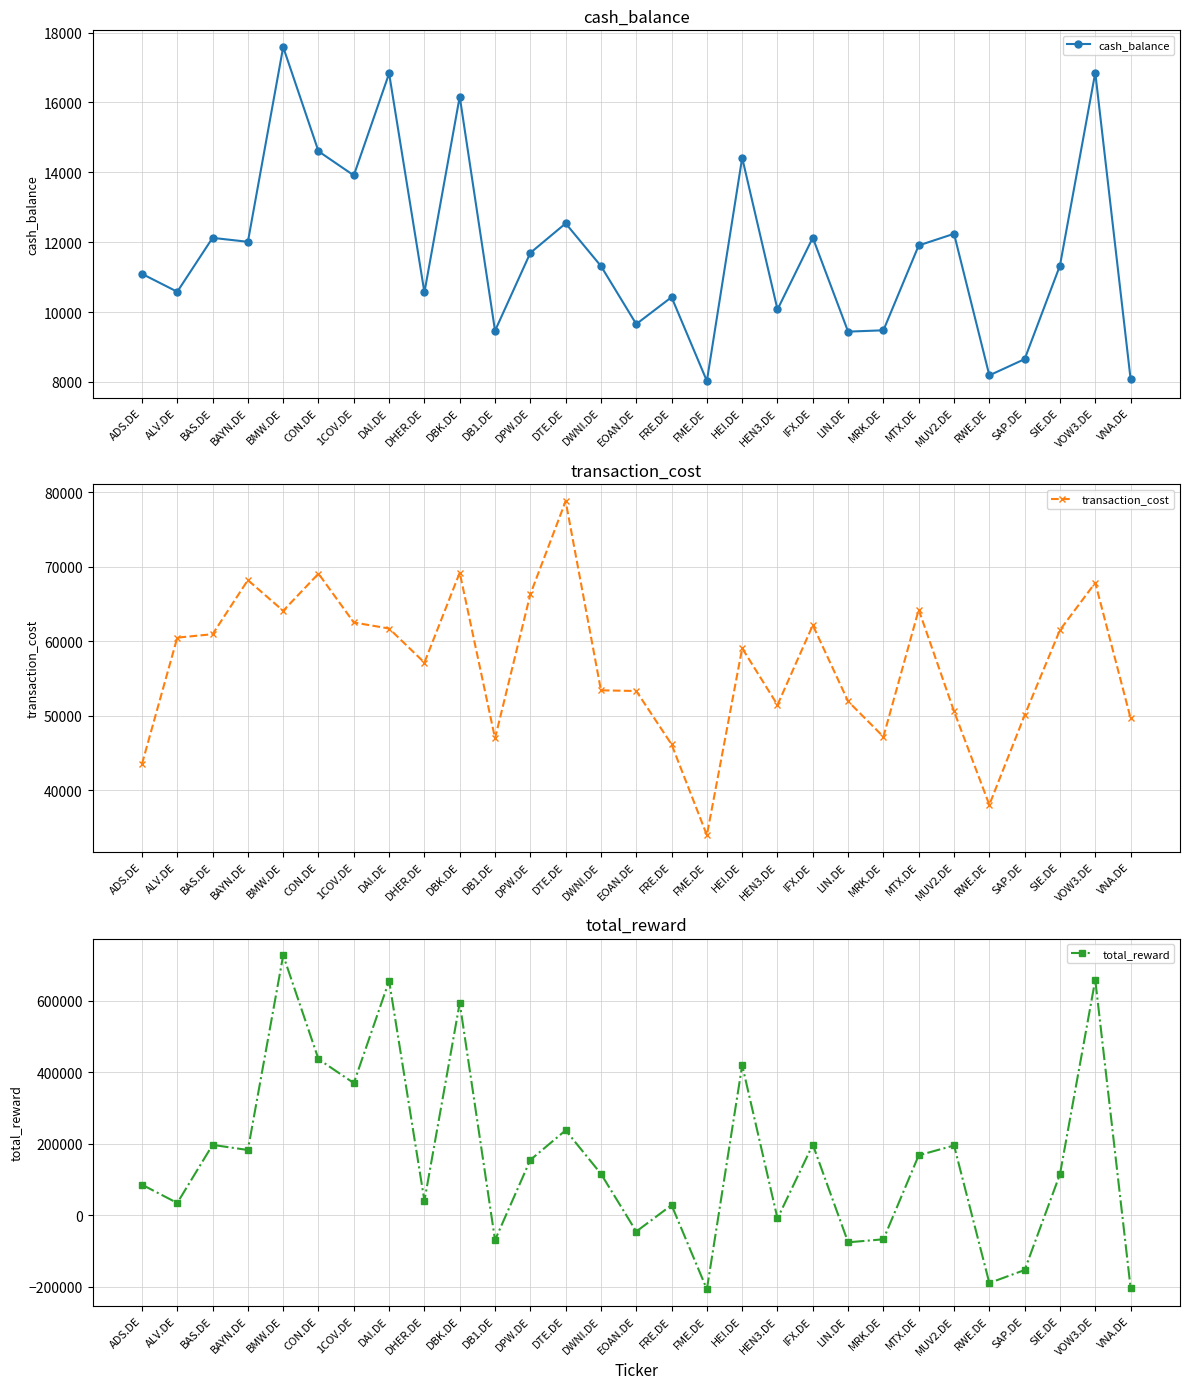

In total_reward, how many points are lower than both neighbors (excluding endpoints)?

10